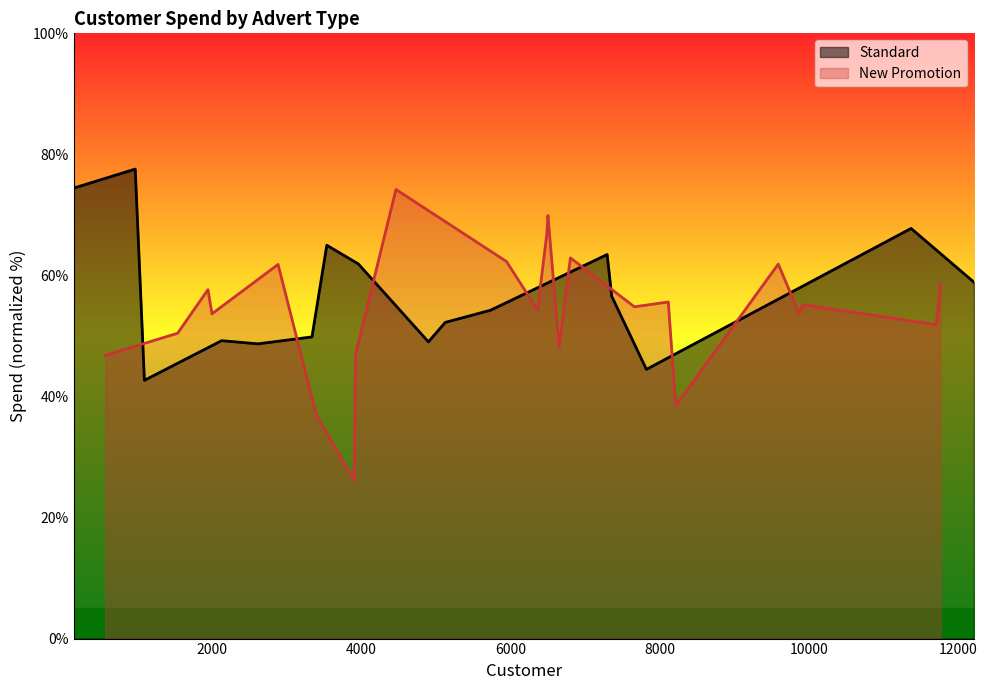

What is the highest value of the Standard series?

77.6